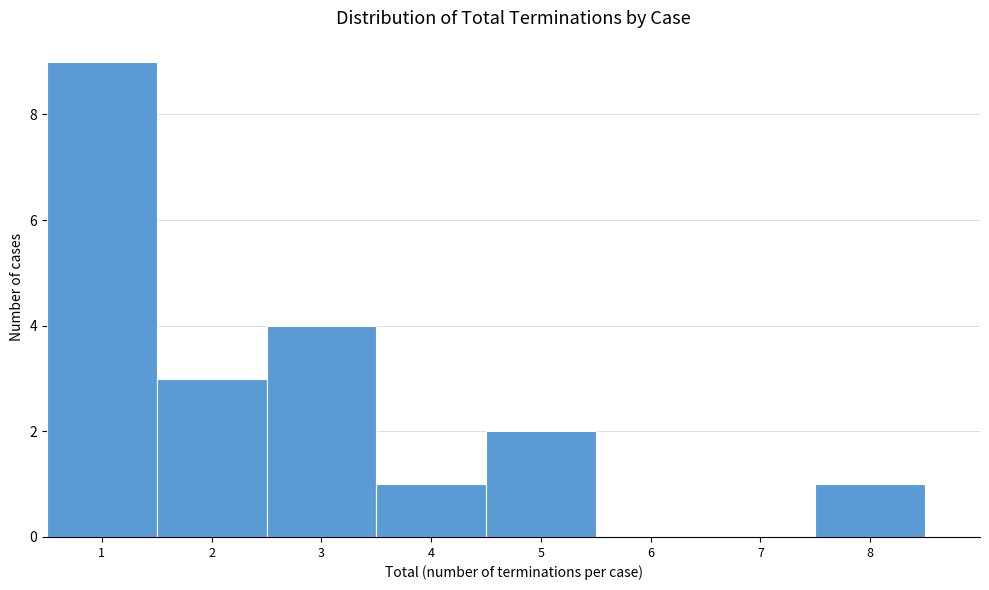

What is the height of the bar covering 7.5 to 8.5 on the x-axis? The values are not printed on the chart, so give them approximately, as read against the axis.

1